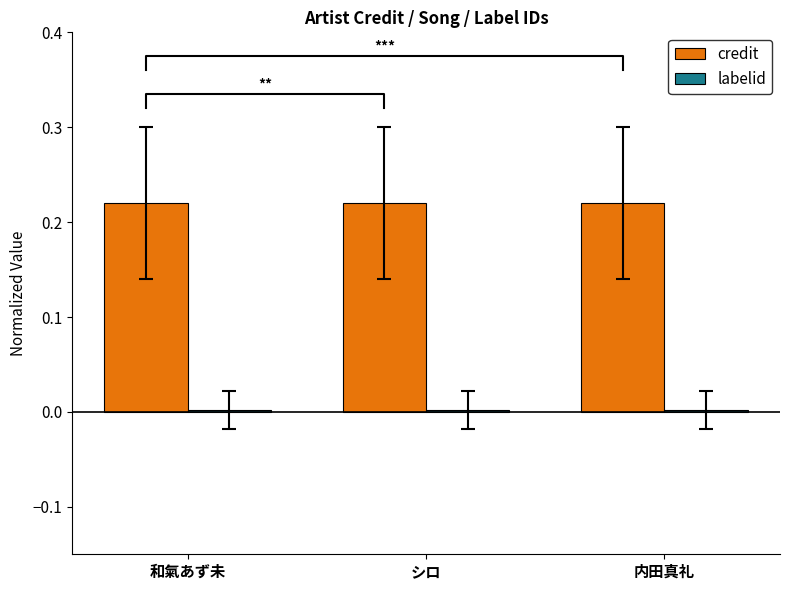

Is it true that credit equals 0.2 at シロ?

True